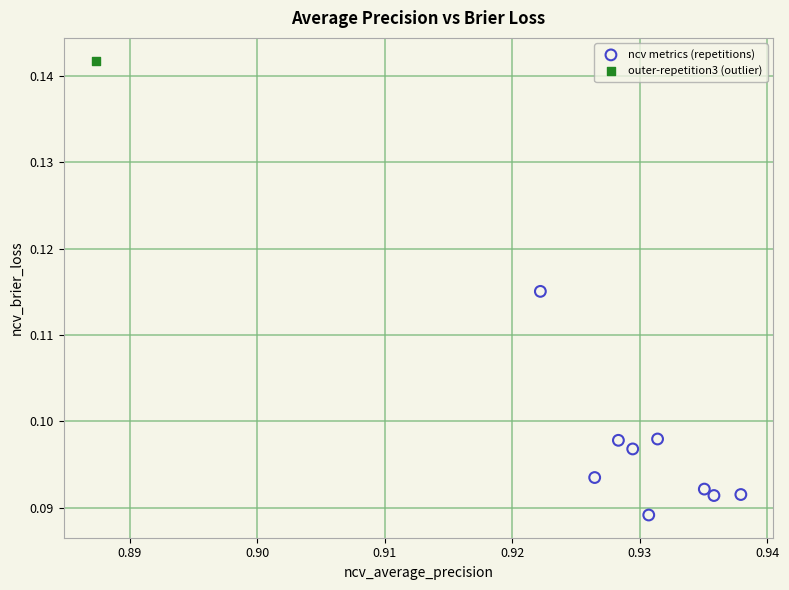

What are all the series names shown in the legend?

ncv metrics (repetitions), outer-repetition3 (outlier)